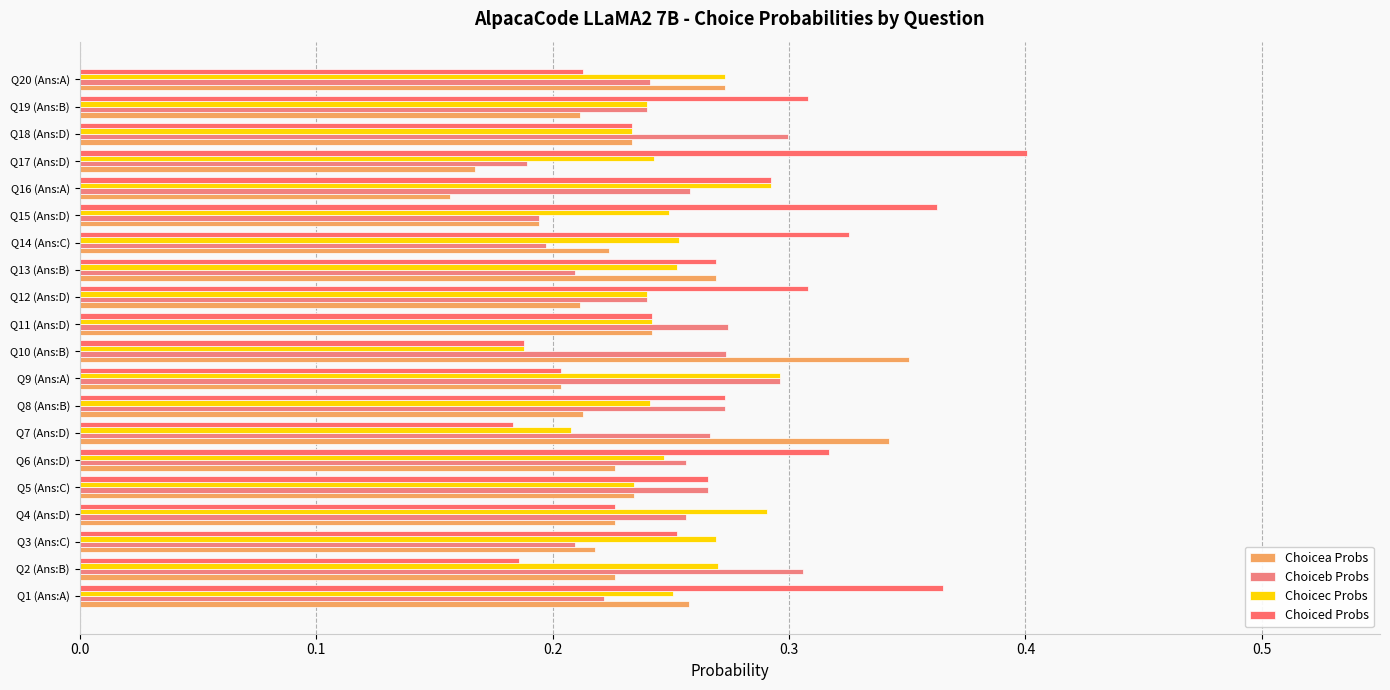

Reading left to right, what are all the values shown in this chart?

Choicea Probs: 0.3	0.2	0.2	0.2	0.2	0.2	0.3	0.2	0.2	0.4	0.2	0.2	0.3	0.2	0.2	0.2	0.2	0.2	0.2	0.3
Choiceb Probs: 0.2	0.3	0.2	0.3	0.3	0.3	0.3	0.3	0.3	0.3	0.3	0.2	0.2	0.2	0.2	0.3	0.2	0.3	0.2	0.2
Choicec Probs: 0.3	0.3	0.3	0.3	0.2	0.2	0.2	0.2	0.3	0.2	0.2	0.2	0.3	0.3	0.2	0.3	0.2	0.2	0.2	0.3
Choiced Probs: 0.4	0.2	0.3	0.2	0.3	0.3	0.2	0.3	0.2	0.2	0.2	0.3	0.3	0.3	0.4	0.3	0.4	0.2	0.3	0.2